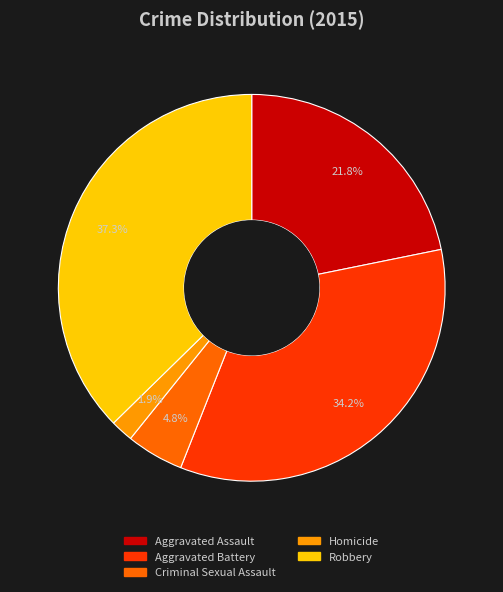

Does Criminal Sexual Assault represent more than half of the total?

No